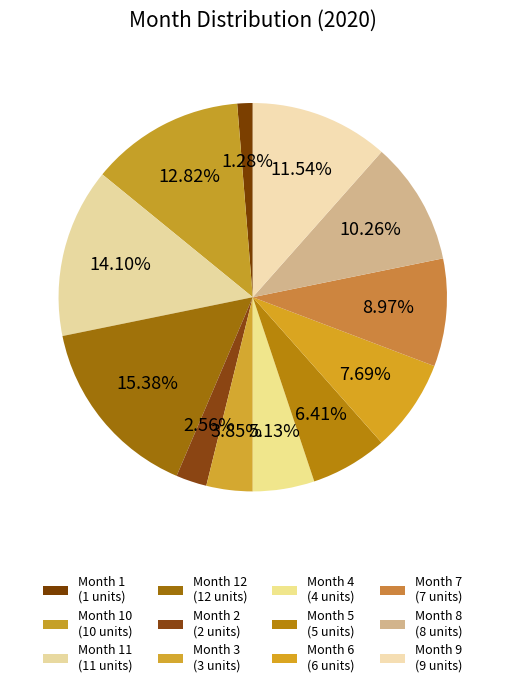

Is there any slice that represents more than half of the pie?

No